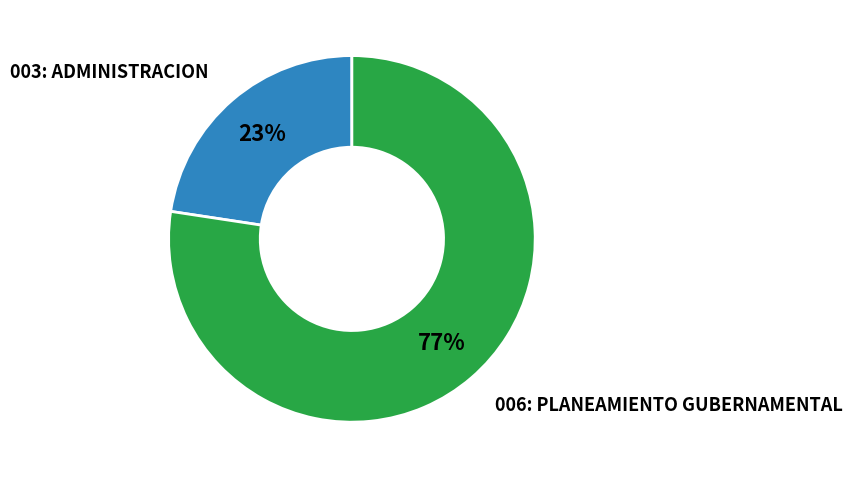

To the nearest percent, what is the average slice percentage?

50%